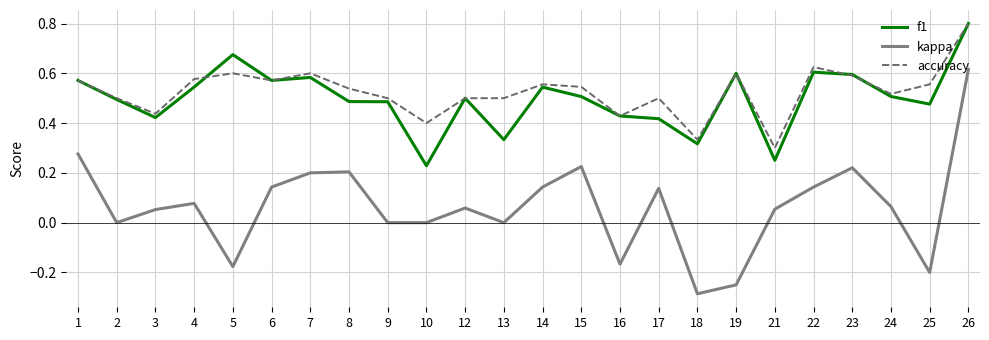

Which series has the largest total across all categories?

accuracy